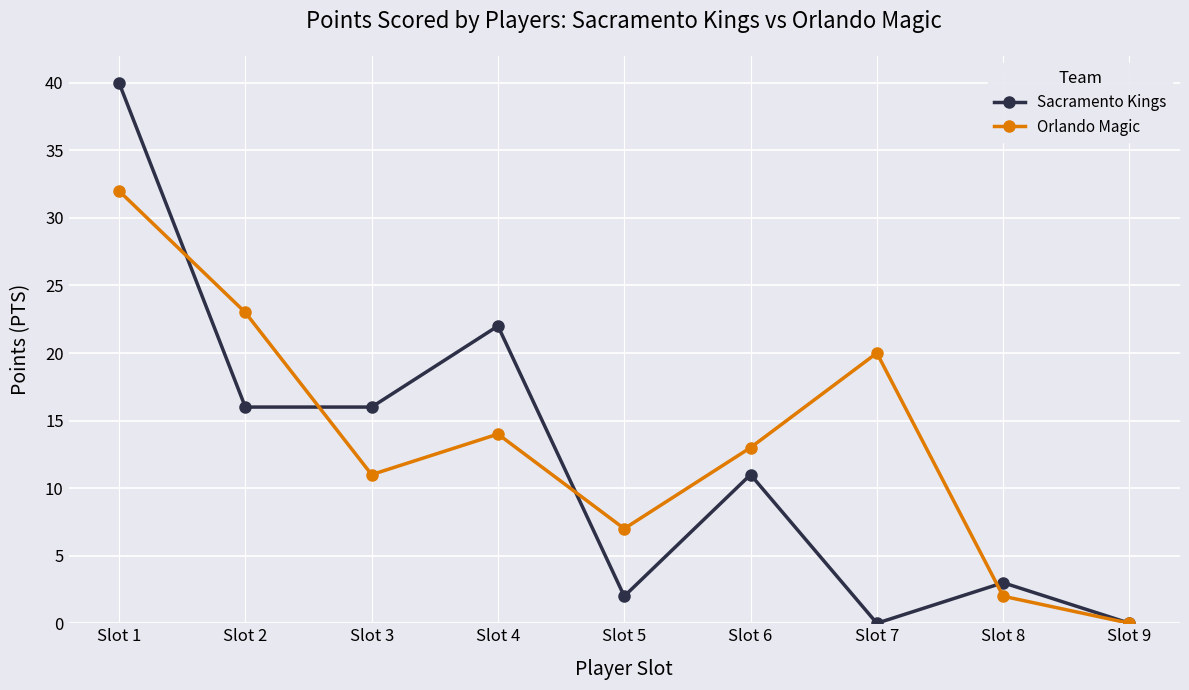

The Orlando Magic series shows 13 at Slot 6. True or false?

True